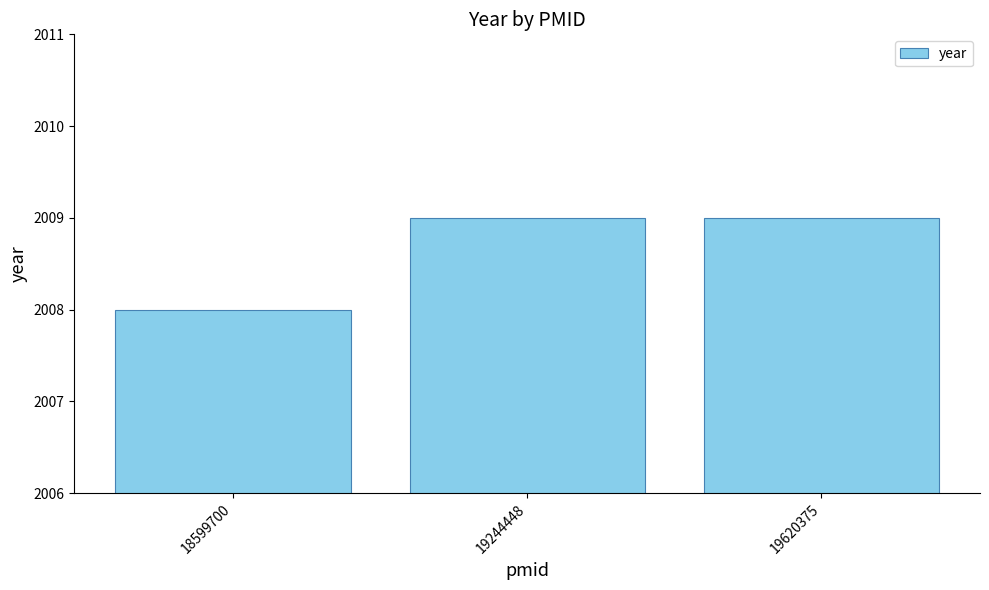

Reading left to right, extract all data points from this chart.

2008	2009	2009